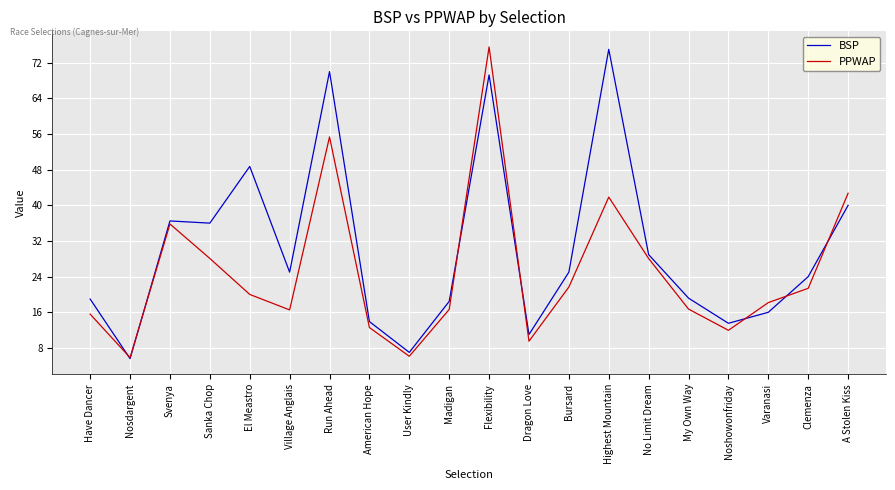

What is the difference between the second highest and minimum values in the BSP series?

64.4